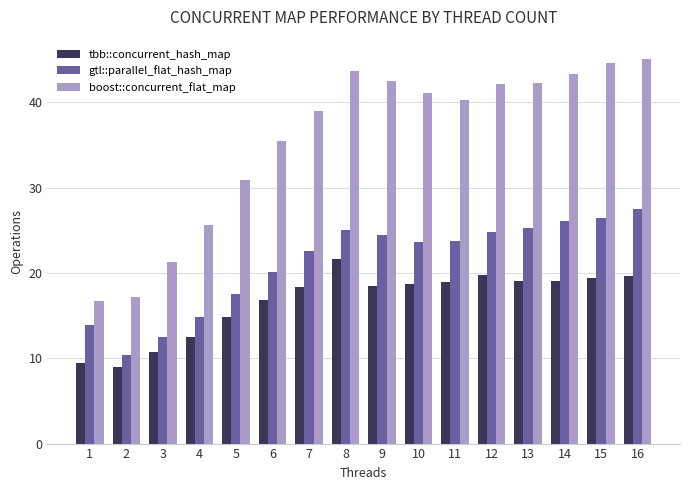

Which series has the largest total across all categories?

boost::concurrent_flat_map